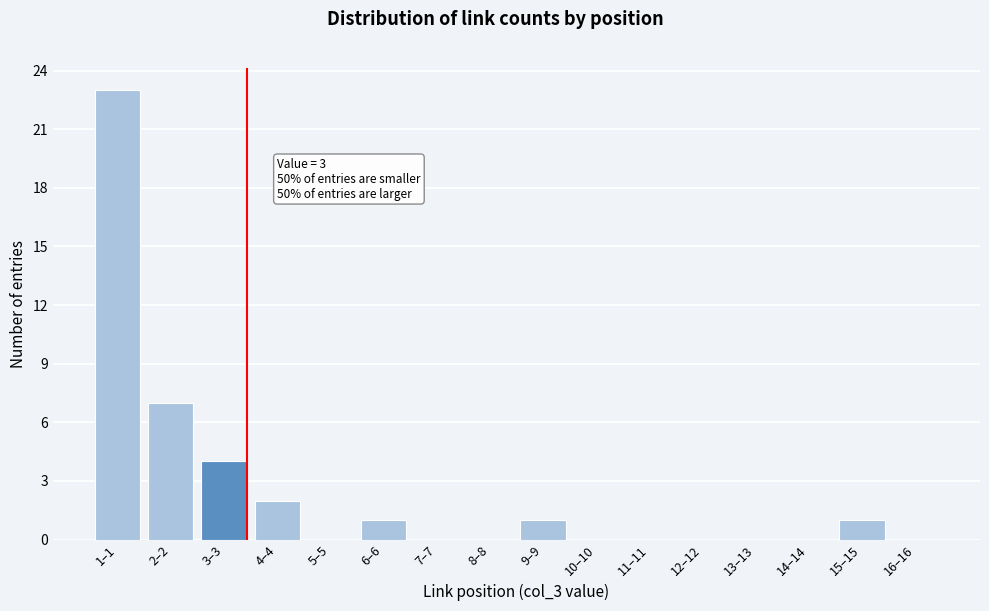

Reading left to right, list all the values displayed in this chart.

1–1=23	2–2=7	3–3=4	4–4=2	5–5=0	6–6=1	7–7=0	8–8=0	9–9=1	10–10=0	11–11=0	12–12=0	13–13=0	14–14=0	15–15=1	16–16=0